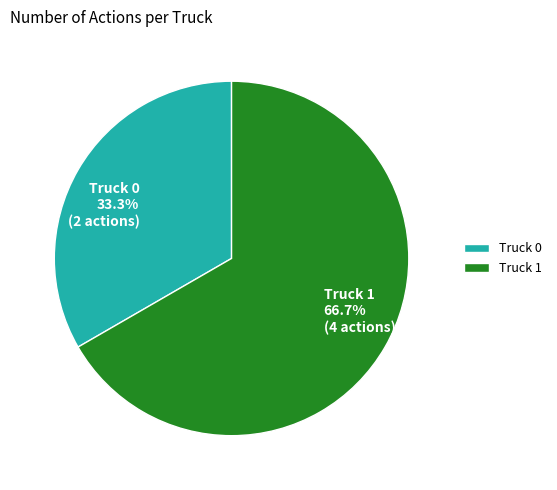

Is it true that Truck 1 is 67% of the pie?

True